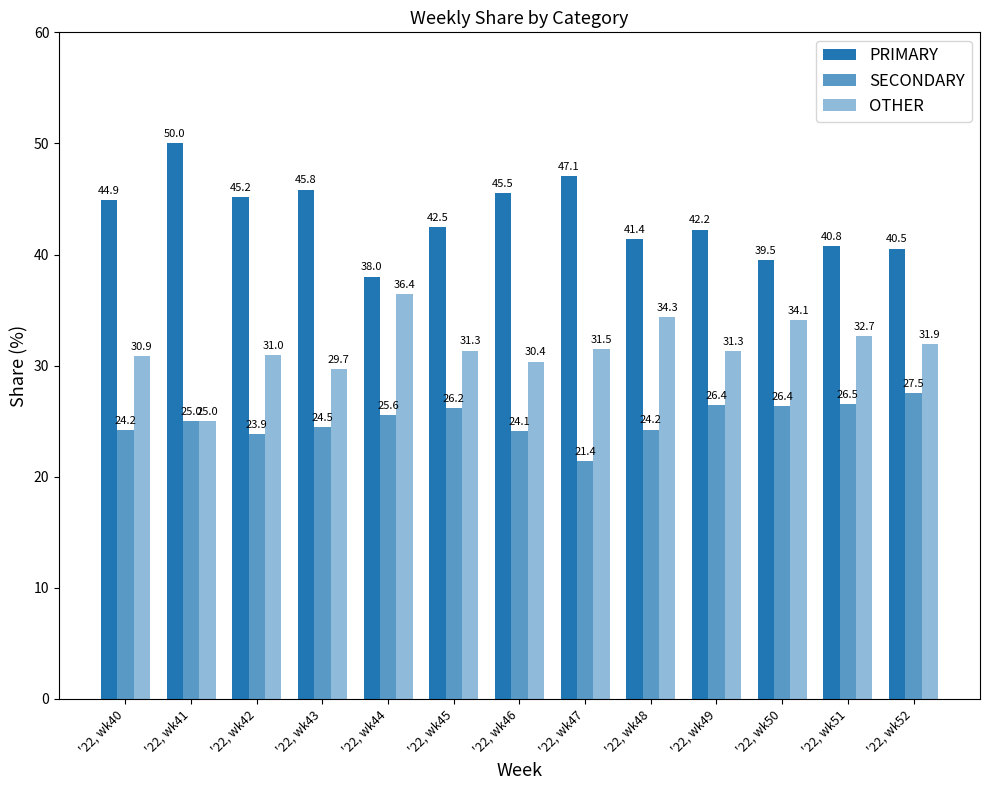

The OTHER series shows 36.4 at '22, wk44. True or false?

True